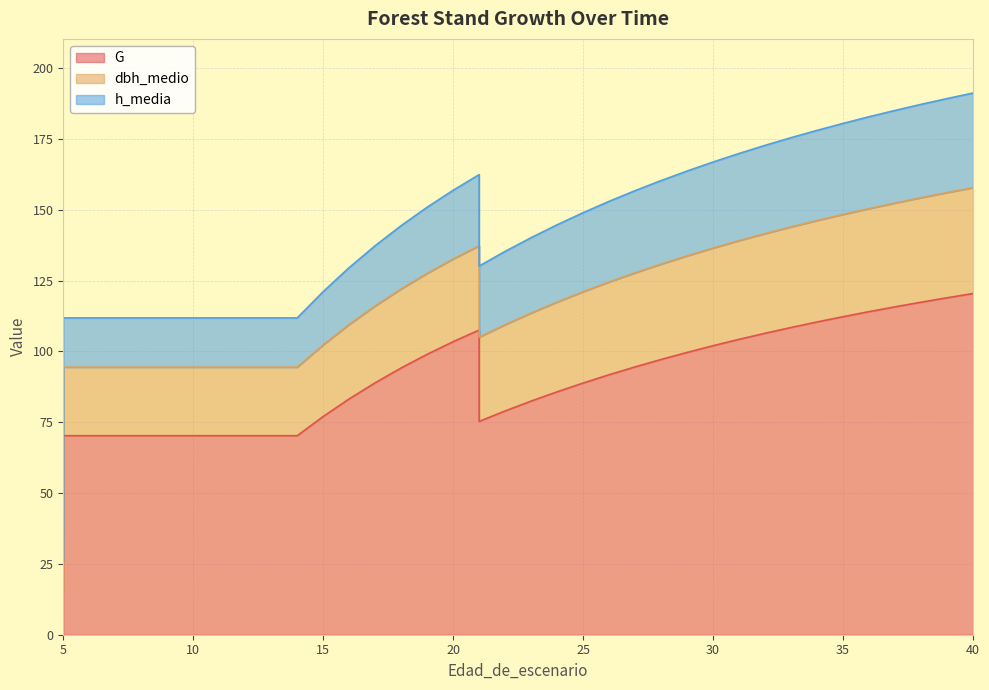

The value of h_media at 31 is 30.8. True or false?

True